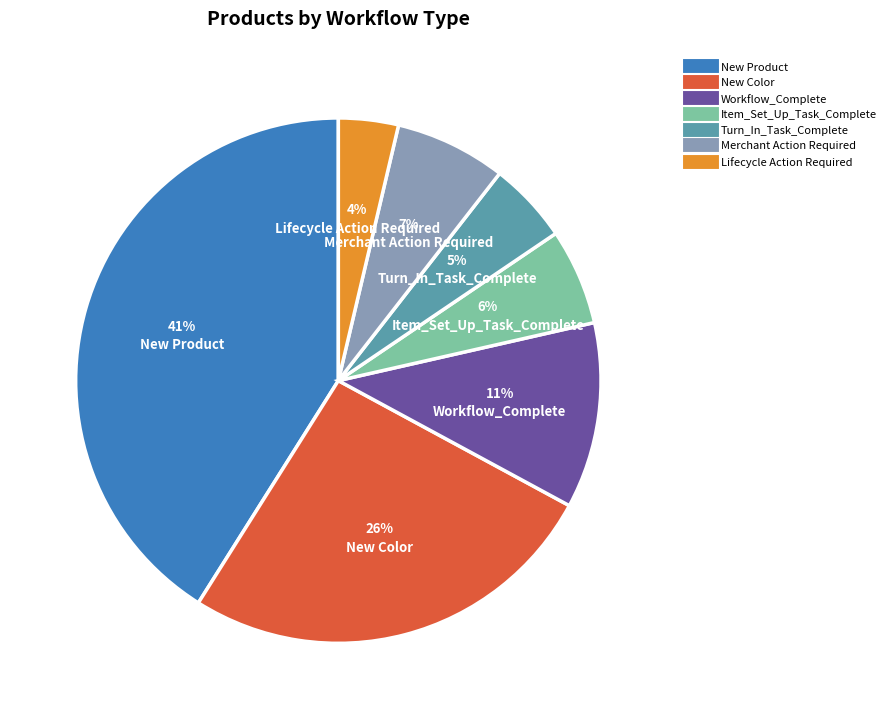

To the nearest percent, what portion does Merchant Action Required represent?

7%